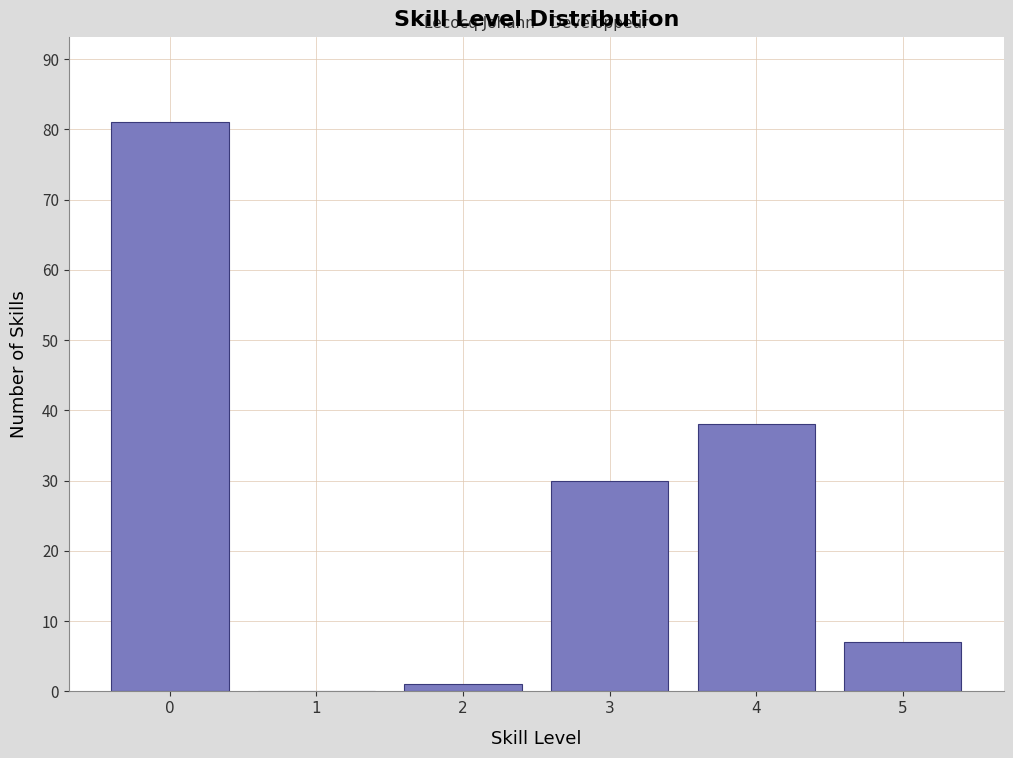

Reading left to right, transcribe this chart: for each bar, give the range it covers on the x-axis and its height. The values are not printed on the chart, so give them approximately, as read against the axis.

-0.5 to 0.5: 81
0.5 to 1.5: 0
1.5 to 2.5: 1
2.5 to 3.5: 30
3.5 to 4.5: 38
4.5 to 5.5: 7